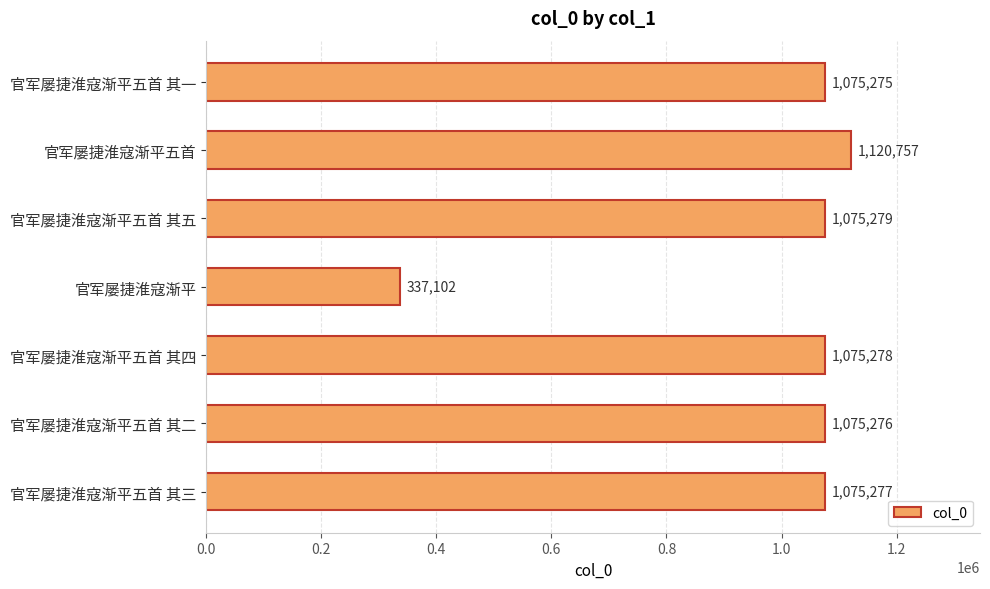

Between 官军屡捷淮寇渐平五首 其一 and 官军屡捷淮寇渐平五首, which is larger?

官军屡捷淮寇渐平五首